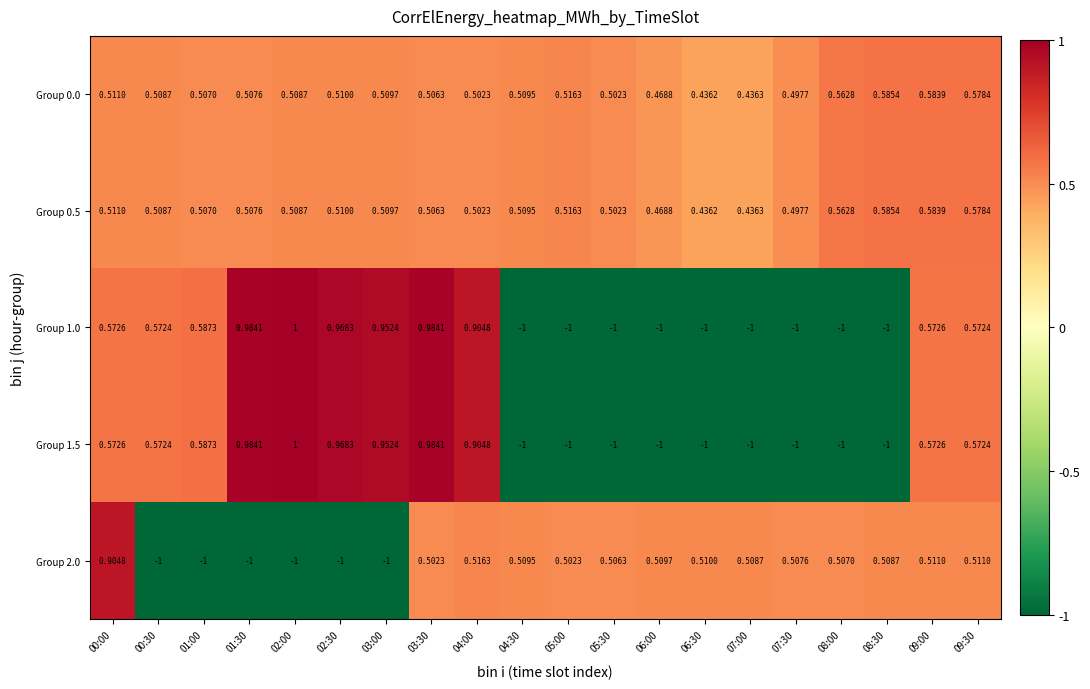

At how many categories does at least one series exceed 0?

20